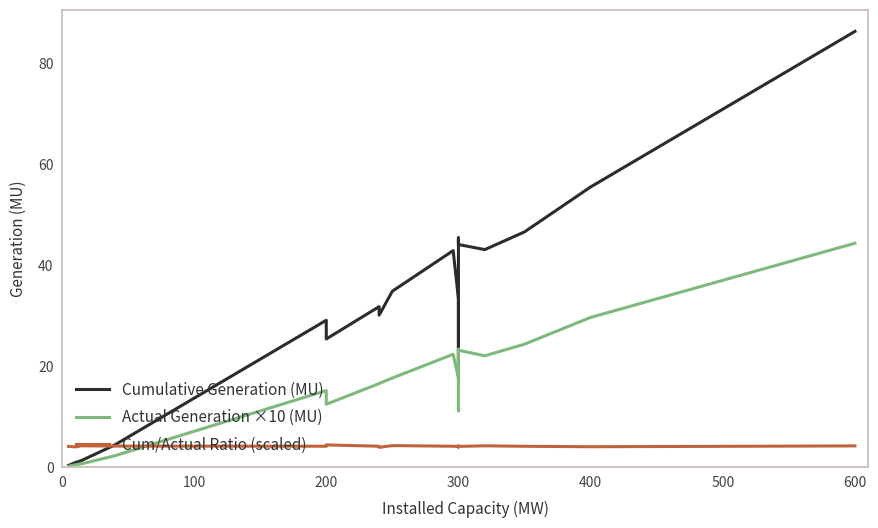

Reading left to right, extract all data points from this chart.

Cumulative Generation (MU): 0.4	0.9	1.4	4.4	29.1	25.4	31.8	30.1	34.9	42.9	33.4	20.6	40.6	45.5	44.1	43.1	46.6	55.5	86.4
Actual Generation ×10 (MU): 0.2	0.5	0.7	2.3	15.2	12.5	16.6	16.6	17.7	22.4	17.7	11.2	21.5	23.4	23.2	22.1	24.4	29.7	44.4
Cum/Actual Ratio (scaled): 4.1	4.1	4.3	4.2	4.2	4.4	4.2	4.0	4.3	4.2	4.1	4.0	4.1	4.2	4.2	4.3	4.2	4.1	4.2